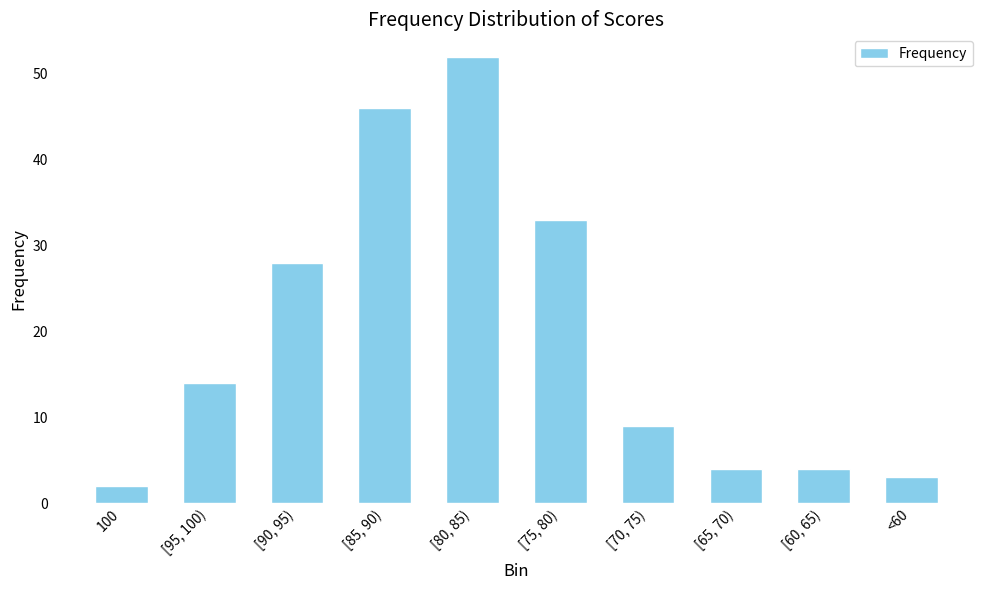

How many bars are there in total?

10